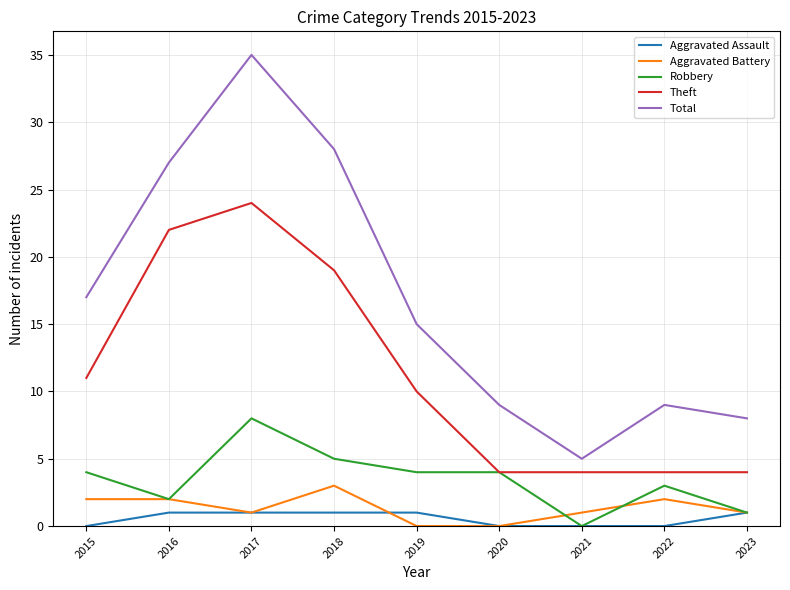

At 2019, list the series in order from largest to smallest.

Total, Theft, Robbery, Aggravated Assault, Aggravated Battery